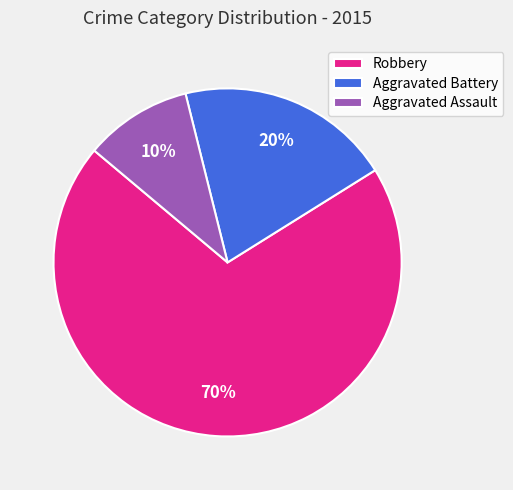

How many segments does this pie chart have?

3